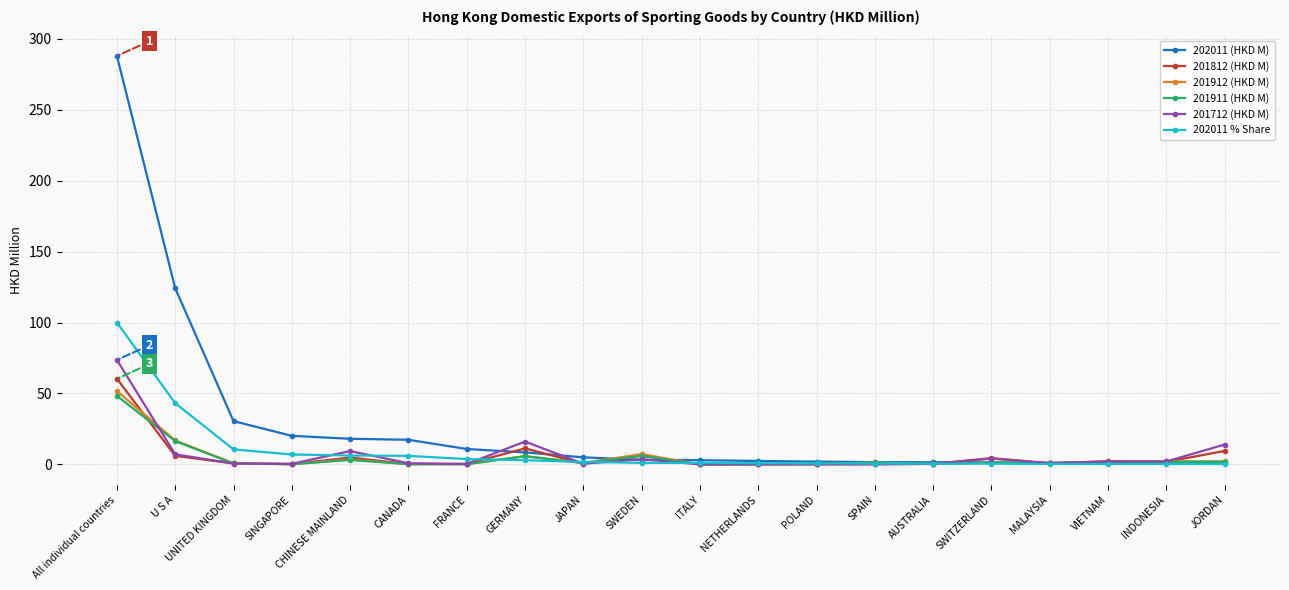

After their last crossing, which series has the higher values: 202011 (HKD M) or 201812 (HKD M)?

201812 (HKD M)